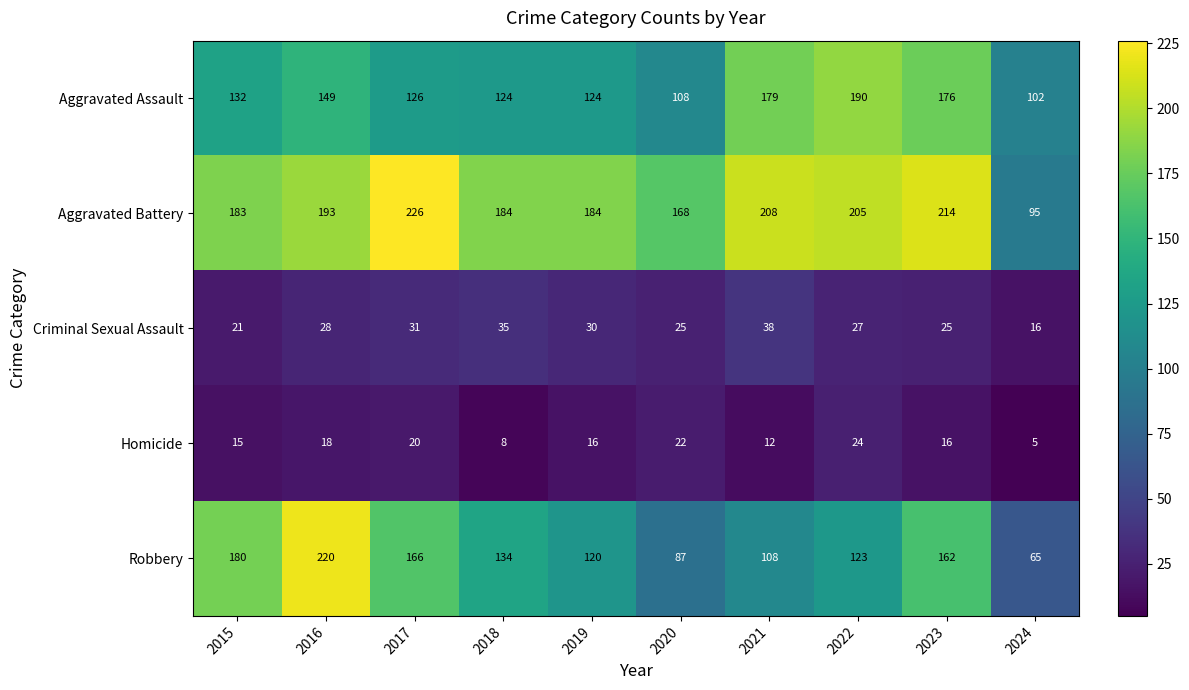

How many series are shown in this chart?

5